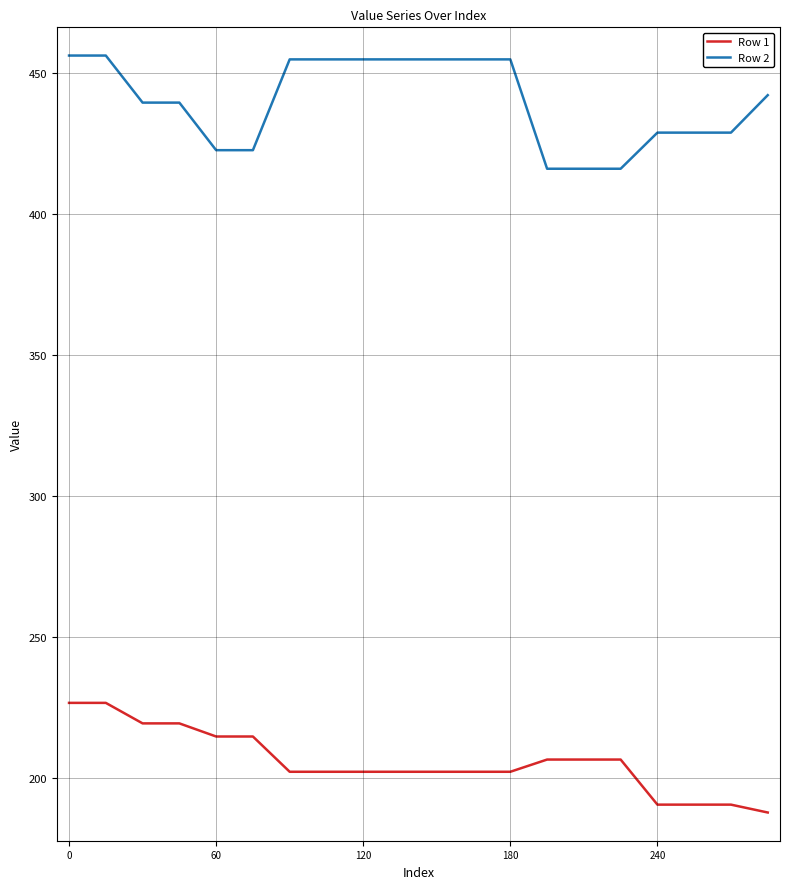

What is the minimum value shown in the chart?

187.9